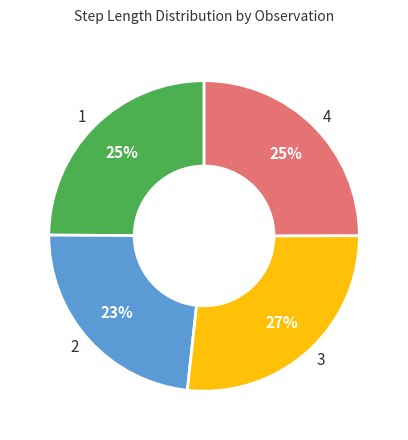

To the nearest percent, what is the difference between the 3 and 4 slice percentages?

2%